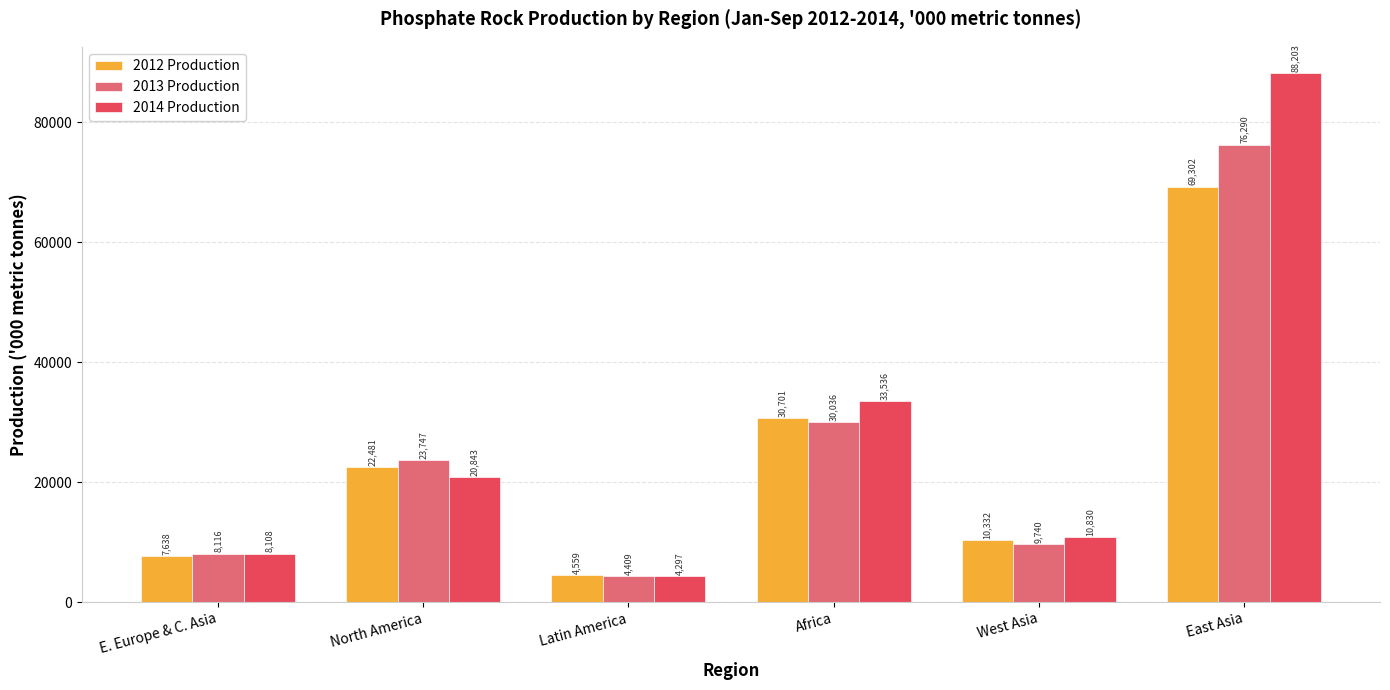

Between Latin America and West Asia, which series saw the biggest shift?

2014 Production